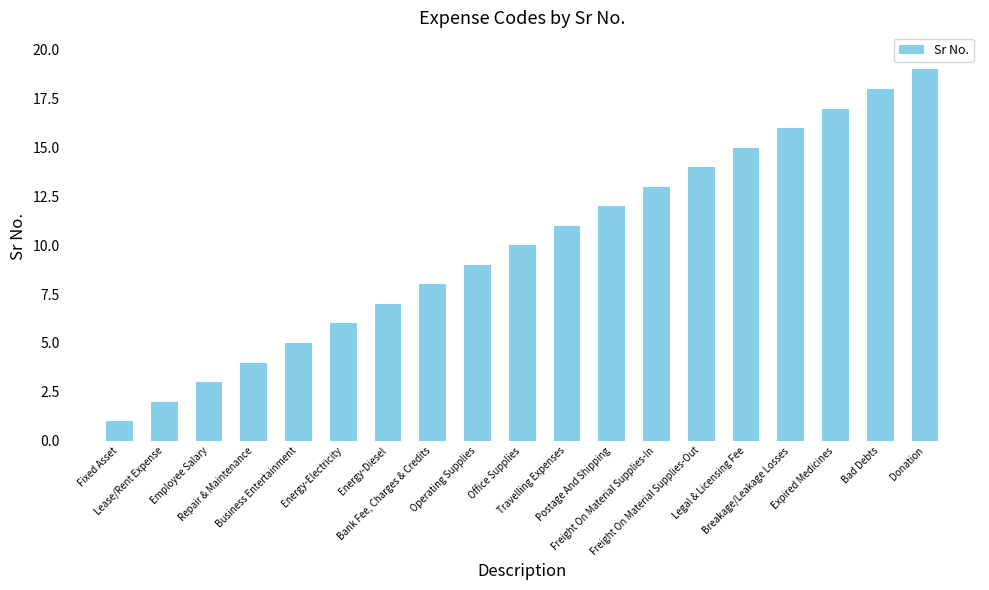

Rank the categories by value from highest to lowest.

Donation, Bad Debts, Expired Medicines, Breakage/Leakage Losses, Legal & Licensing Fee, Freight On Material Supplies-Out, Freight On Material Supplies-In, Postage And Shipping, Travelling Expenses, Office Supplies, Operating Supplies, Bank Fee, Charges & Credits, Energy-Diesel, Energy-Electricity, Business Entertainment, Repair & Maintenance, Employee Salary, Lease/Rent Expense, Fixed Asset